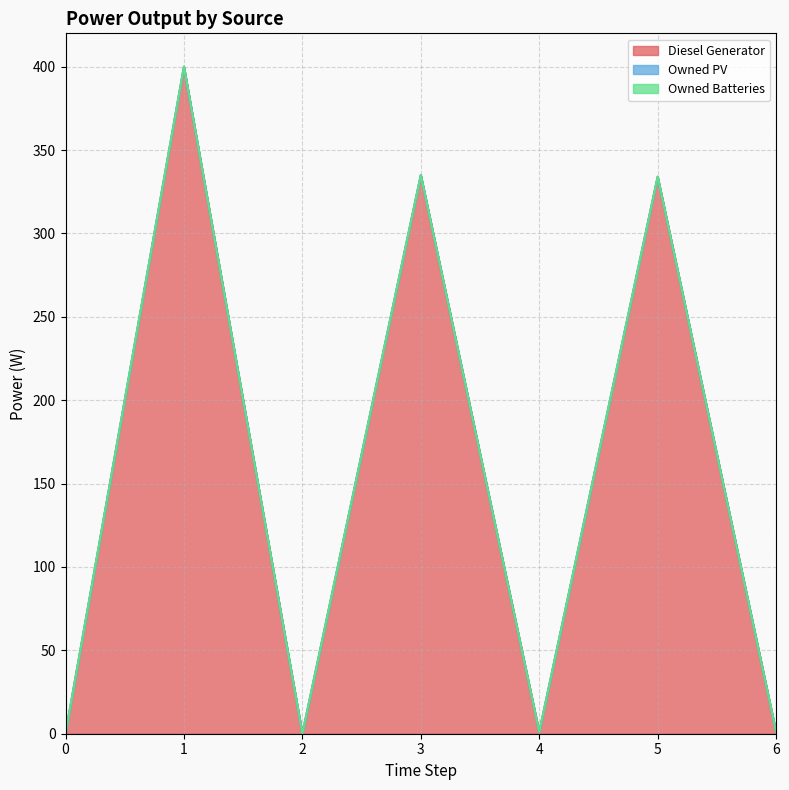

Is the value of Owned PV at 0 greater than the value of Owned Batteries at 2?

No